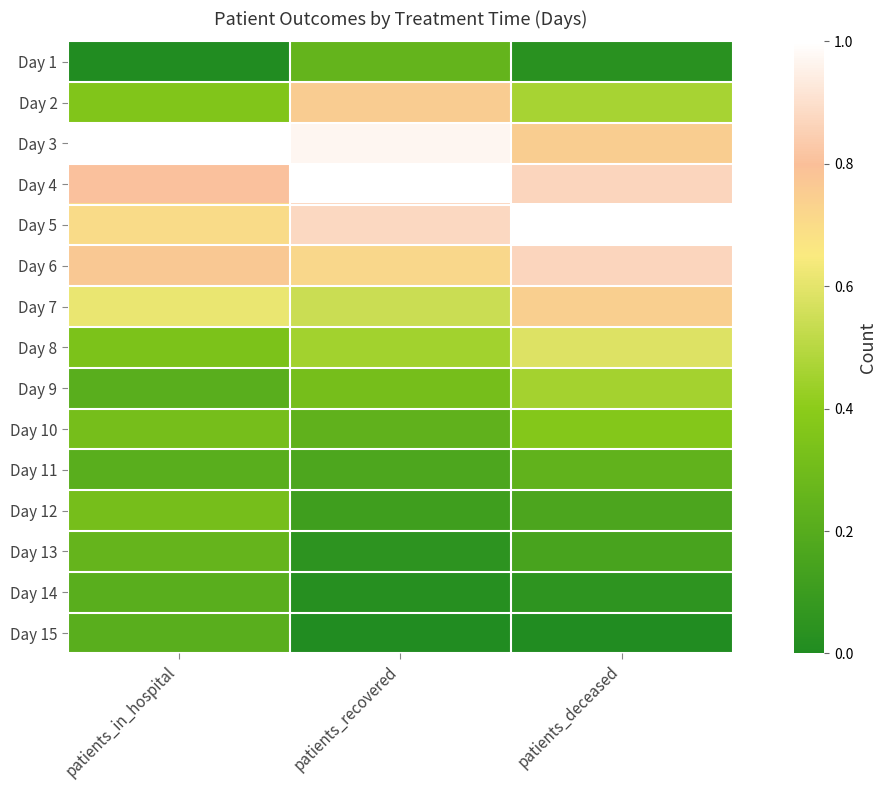

What is the spread (max minus min) of values at patients_recovered?

1.0